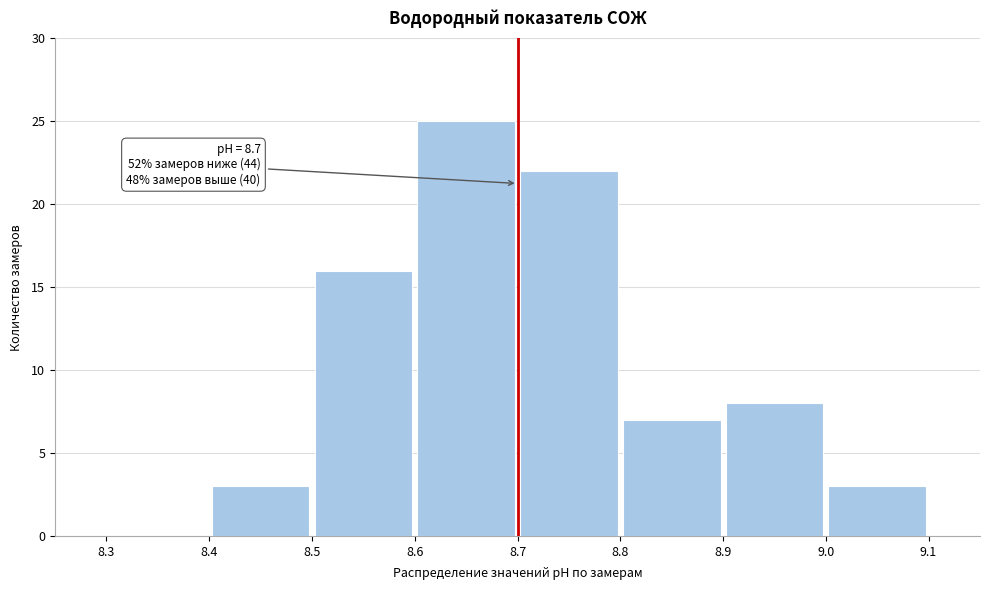

Which range on the x-axis has the tallest bar?

8.6 to 8.7